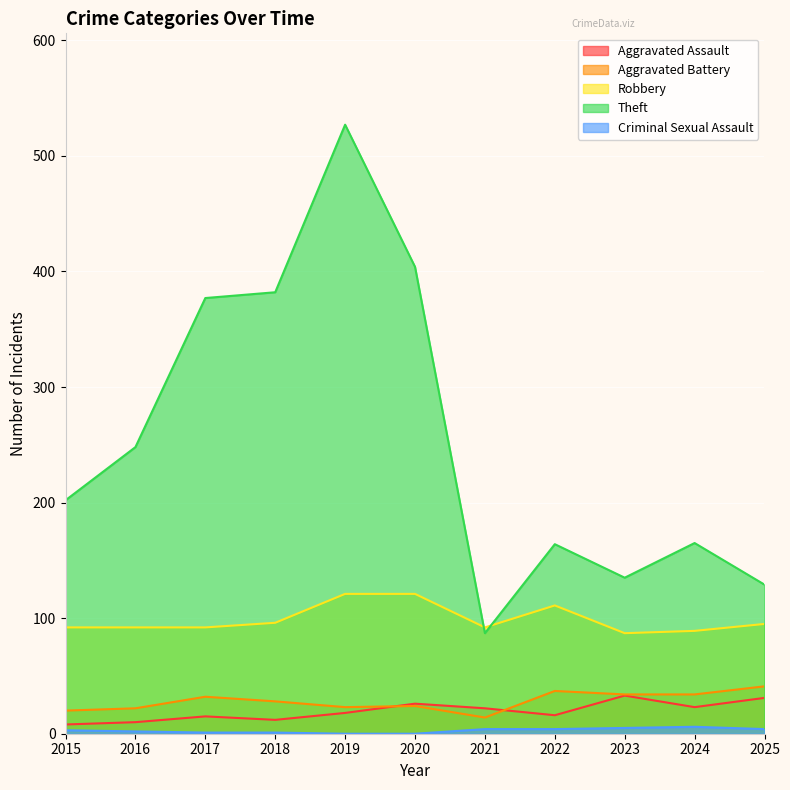

Which series has the largest total across all categories?

Theft